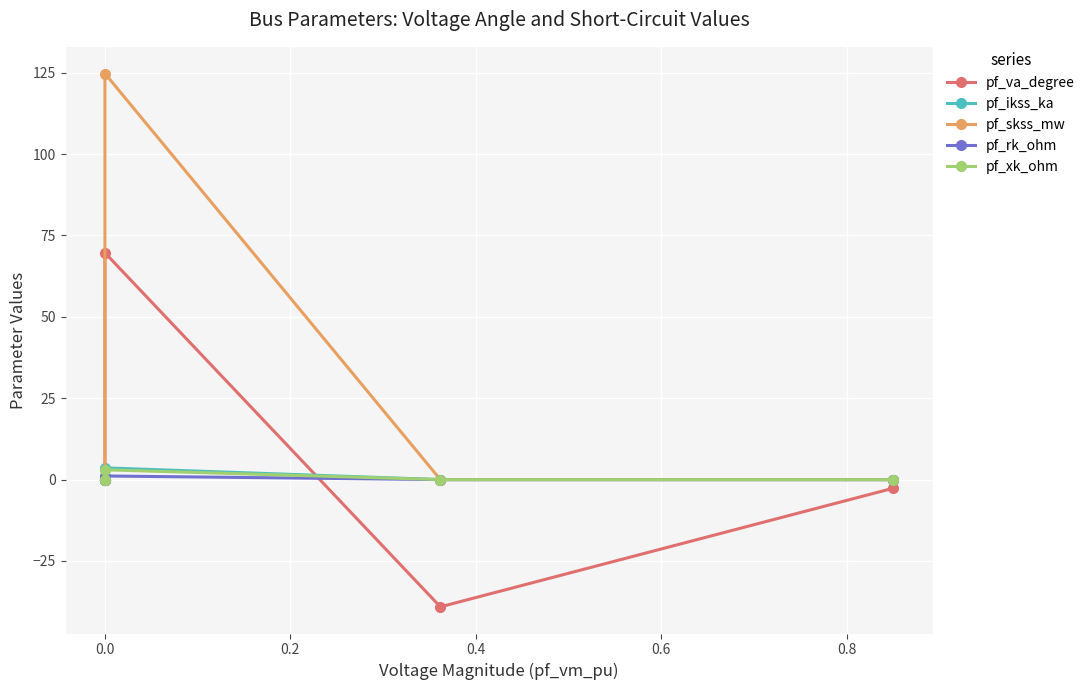

What is the sum of all pf_ikss_ka values?

3.6